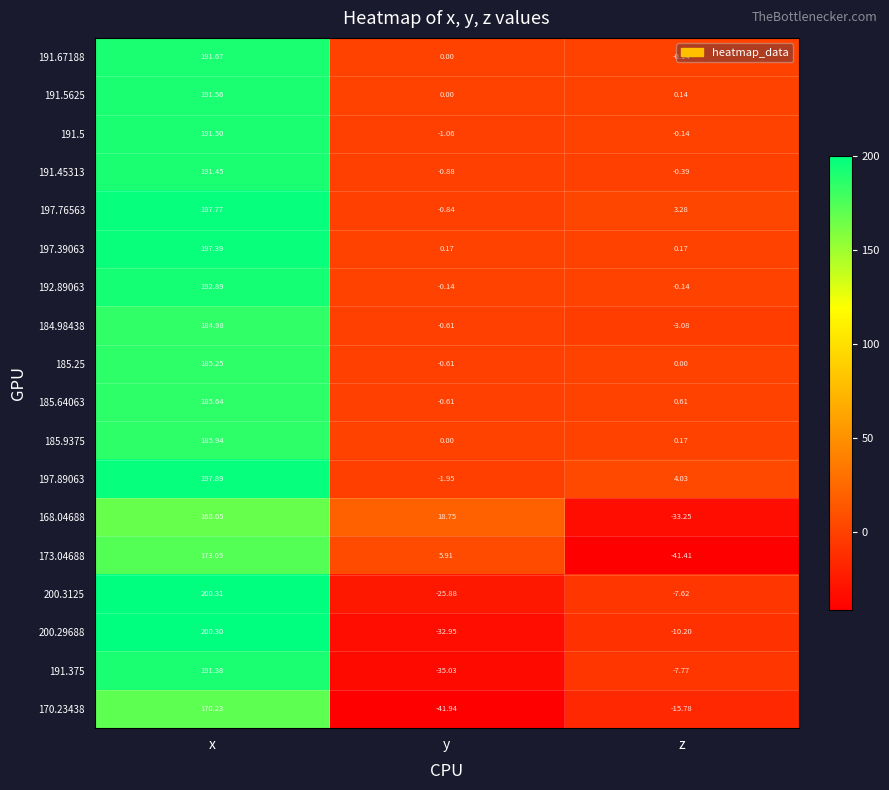

At which label is 197.76563 closest to 98?

z